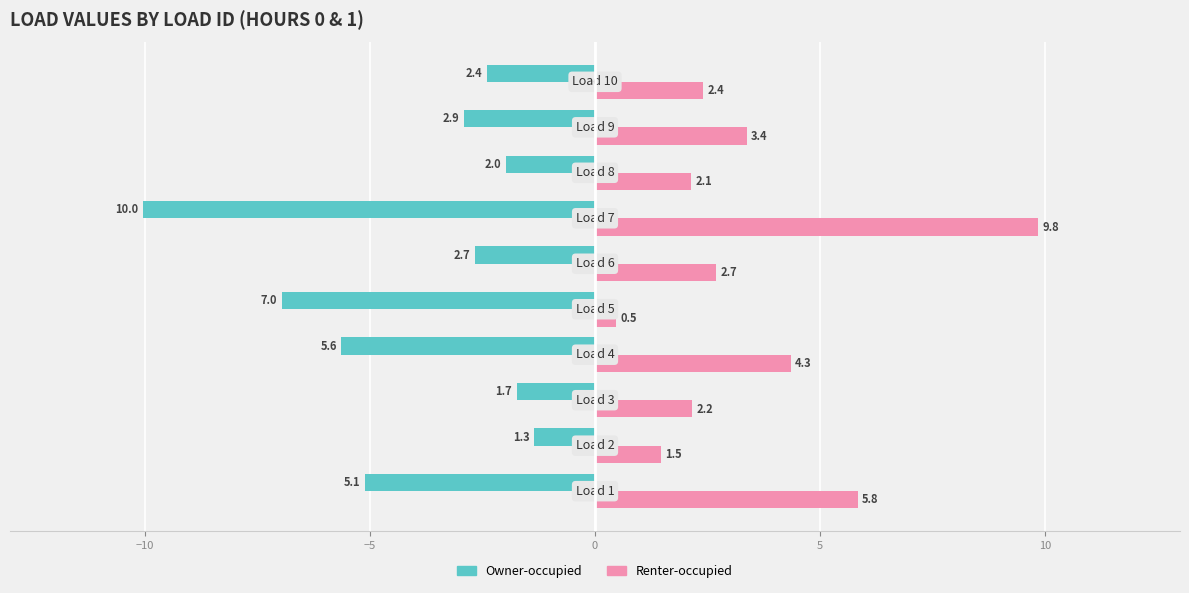

What is the greatest value displayed?

9.8